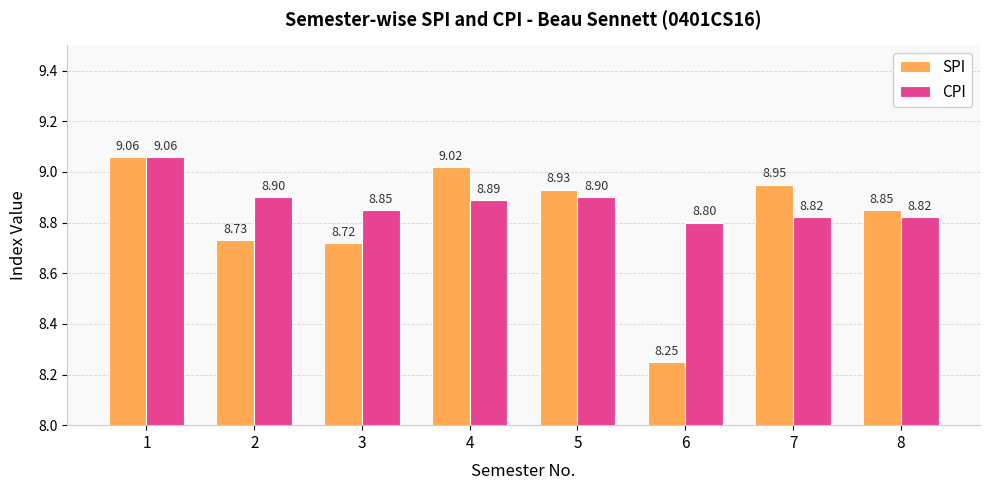

Which series has the largest total across all categories?

CPI